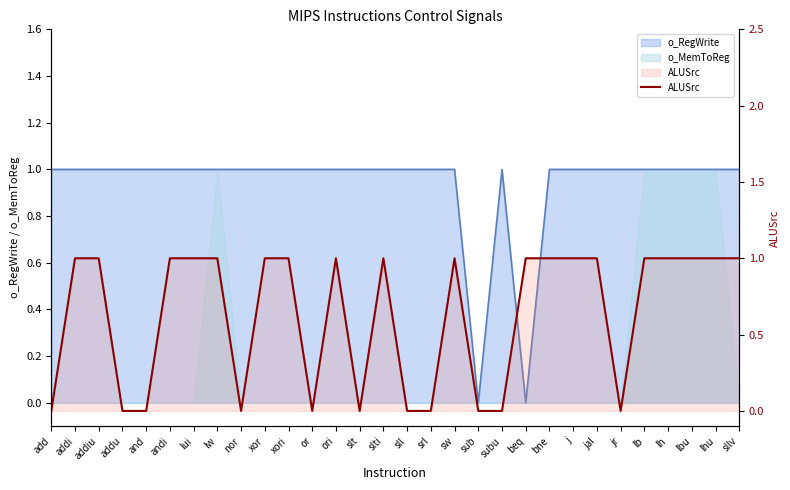

Reading right to left, transcribe all the data shown in this chart.

sllv=1	lhu=1	lbu=1	lh=1	lb=1	jr=0	jal=1	j=1	bne=1	beq=1	subu=0	sub=0	sw=1	srl=0	sll=0	slti=1	slt=0	ori=1	or=0	xori=1	xor=1	nor=0	lw=1	lui=1	andi=1	and=0	addu=0	addiu=1	addi=1	add=0